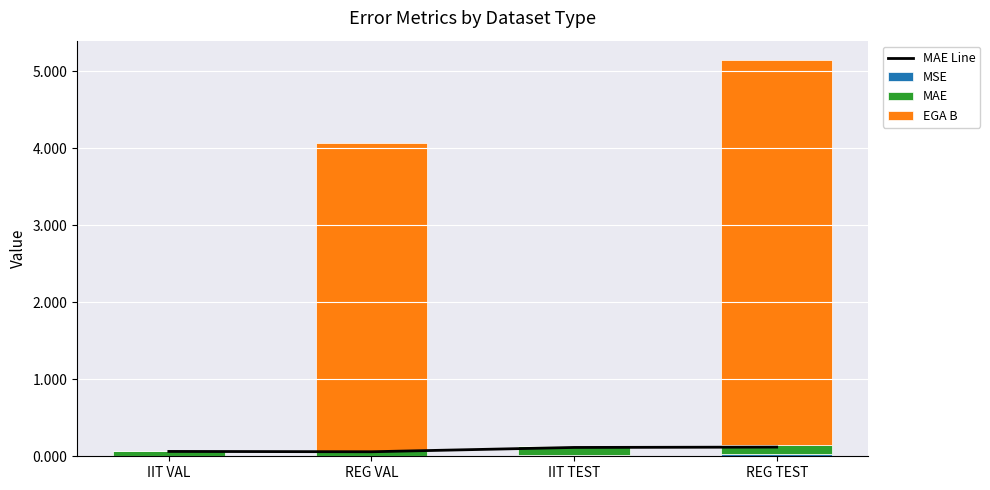

What is the spread (max minus min) of values at IIT VAL?

0.1